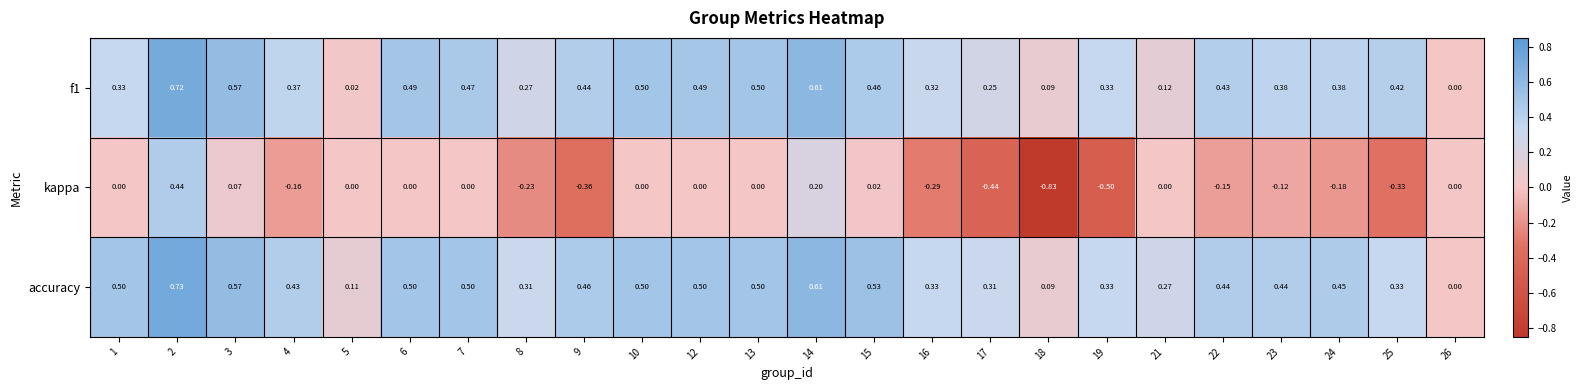

Which series has the largest total across all categories?

accuracy